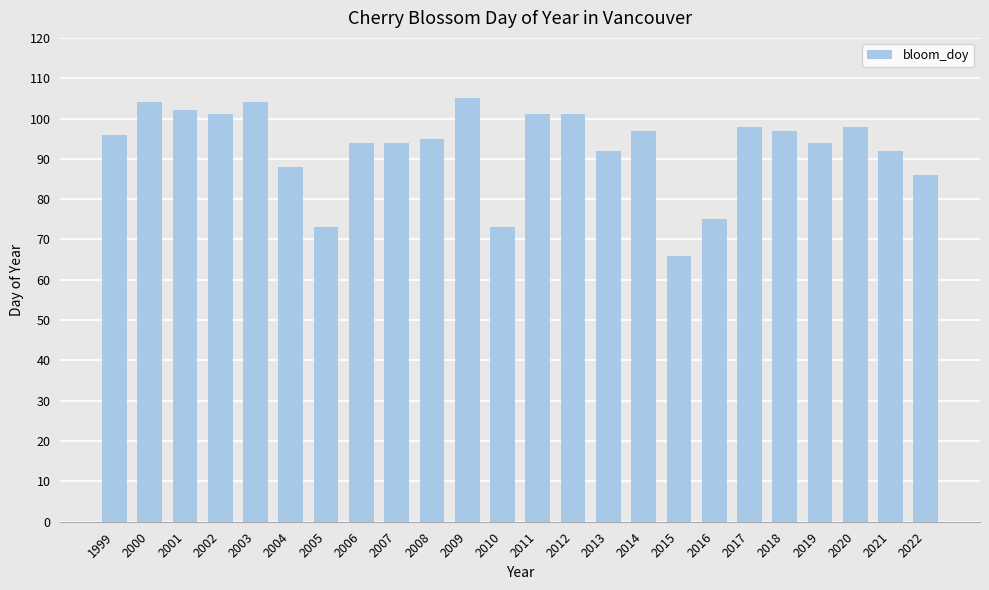

At which label is the value closest to 85?

2022